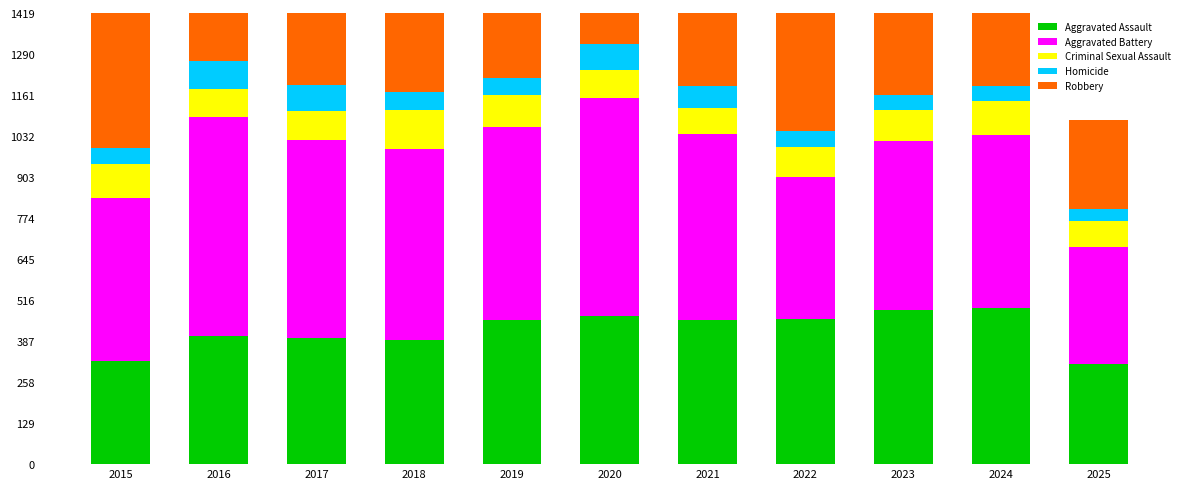

How many categories are shown in the chart?

11